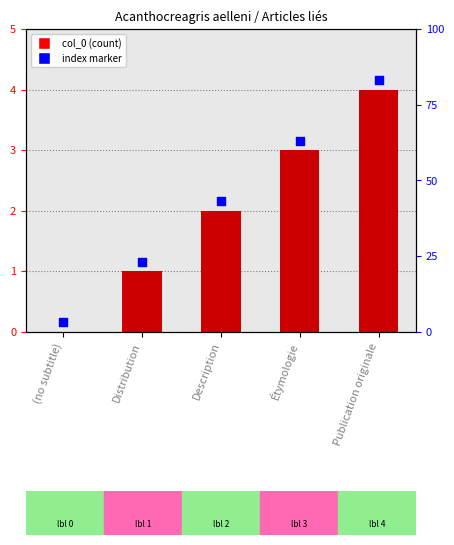

Which series reaches the minimum Y coordinate?

col_0